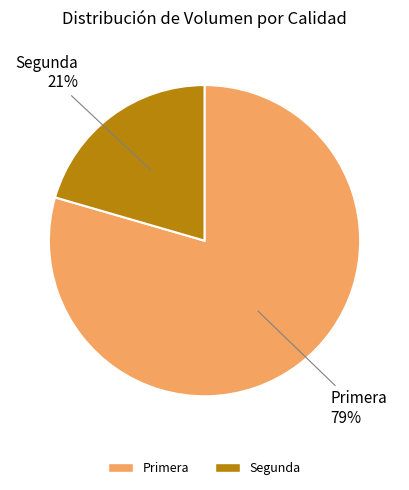

What is the largest slice in the pie chart?

Primera